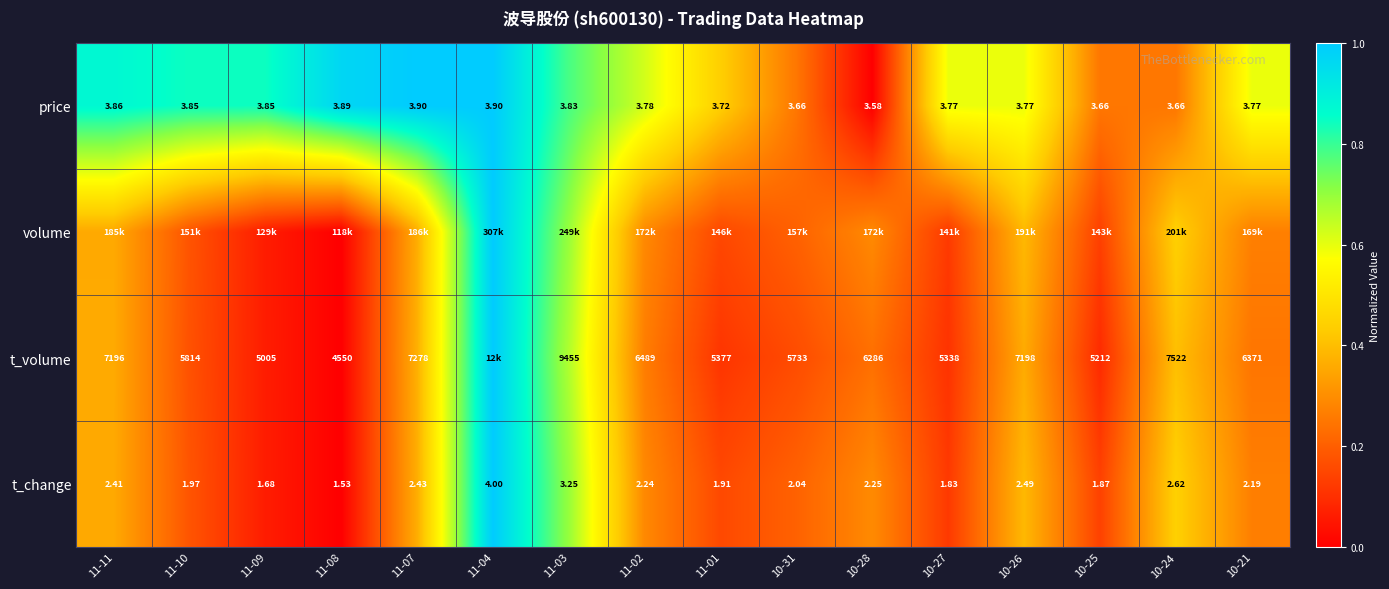

At how many categories does at least one series exceed 0?

16